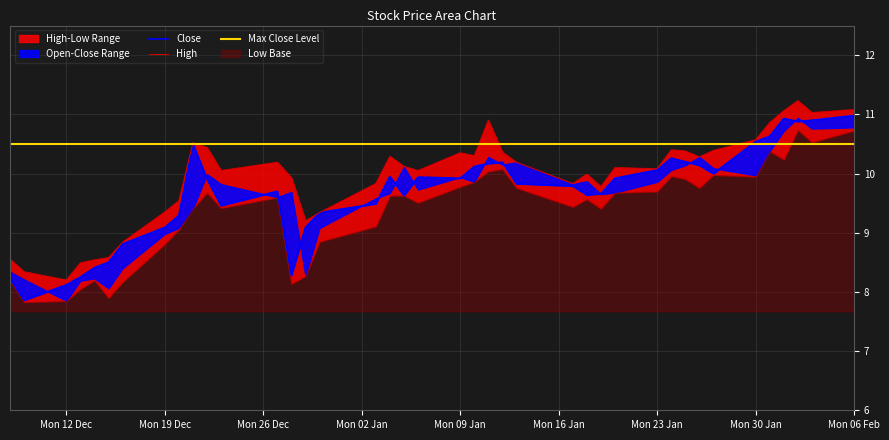

Which series has the largest range (max minus min)?

Close